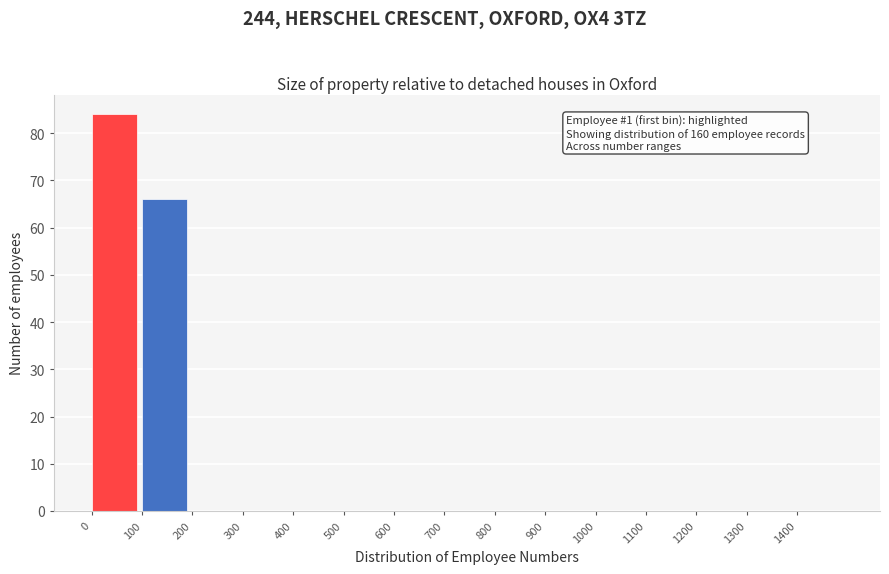

Which range on the x-axis has the tallest bar?

0 to 100